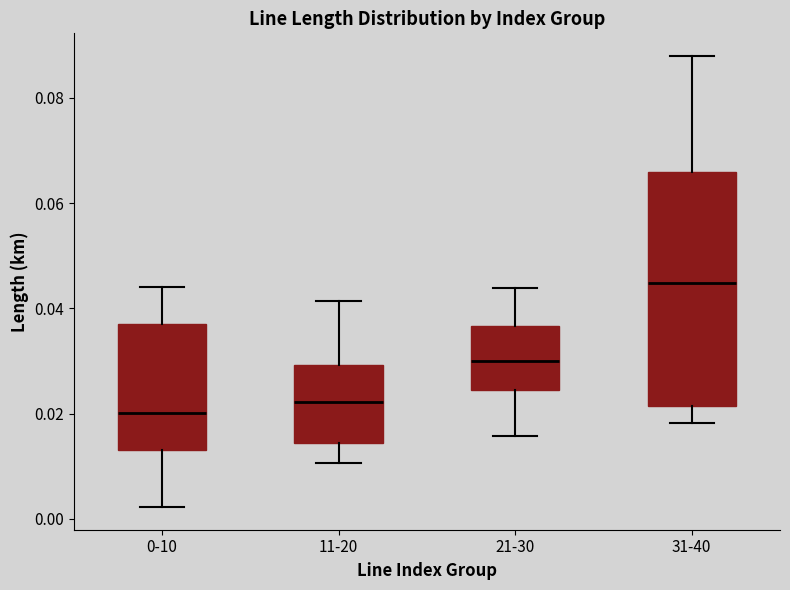

Which box is the tallest, from its lower edge to its upper edge?

31-40